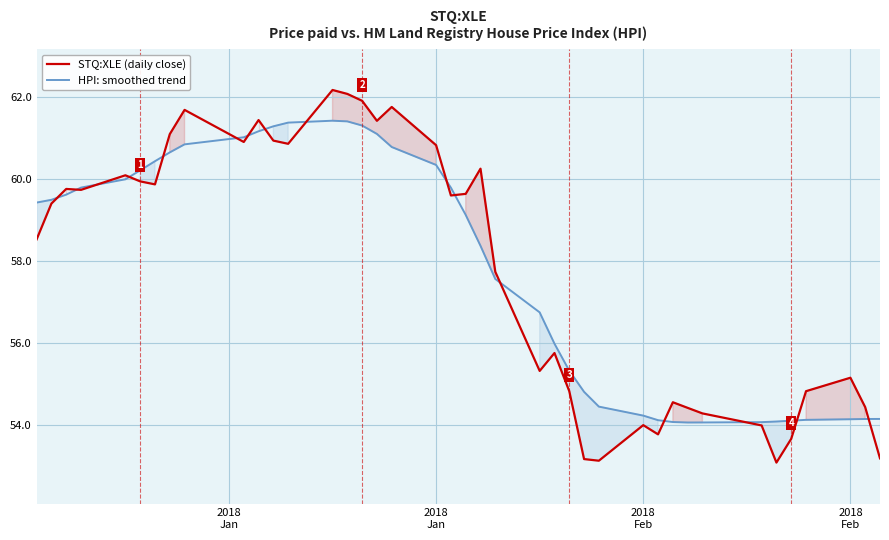

After their last crossing, which series has the higher values: HPI: smoothed trend or STQ:XLE (daily close)?

HPI: smoothed trend